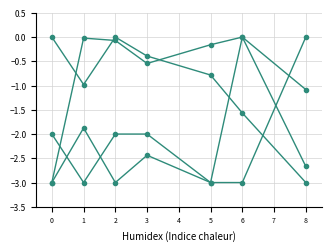

The col_2 series shows -3.0 at 2. True or false?

True